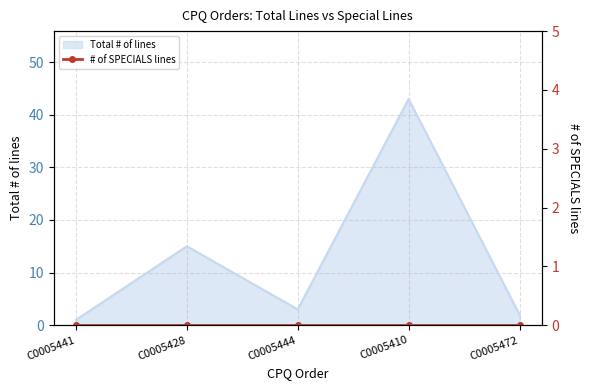

How many data points are above 3?

2